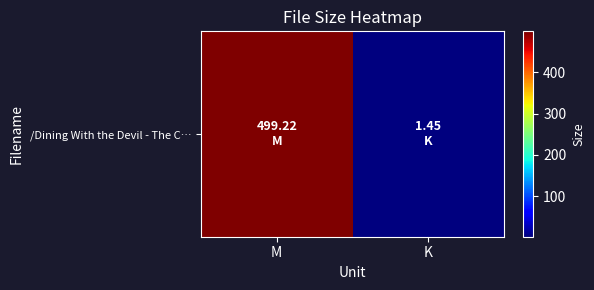

Rank the categories by value from lowest to highest.

K, M